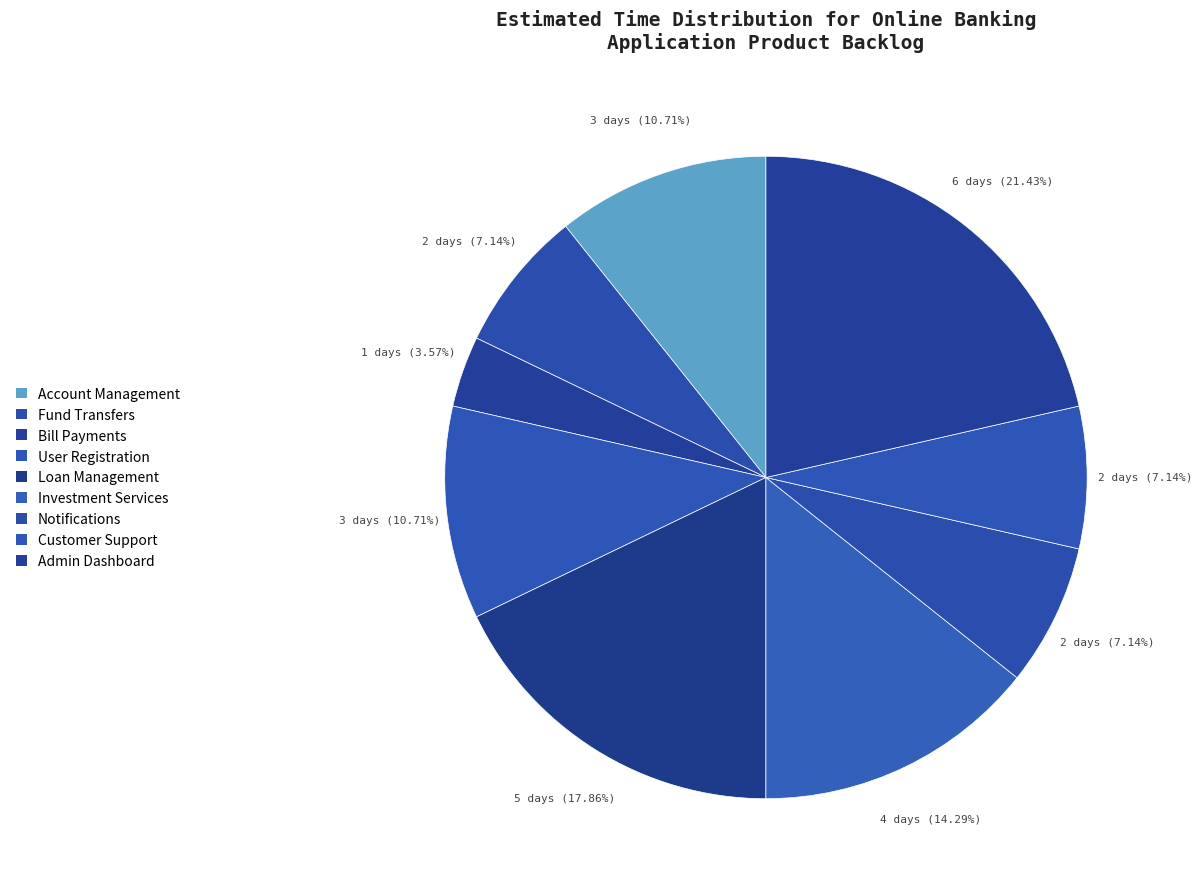

Is it true that Fund Transfers is 1% of the pie?

False